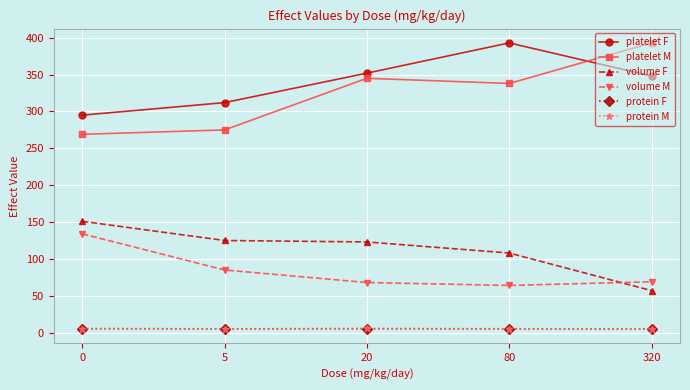

Read the platelet M value at 20.

345.0